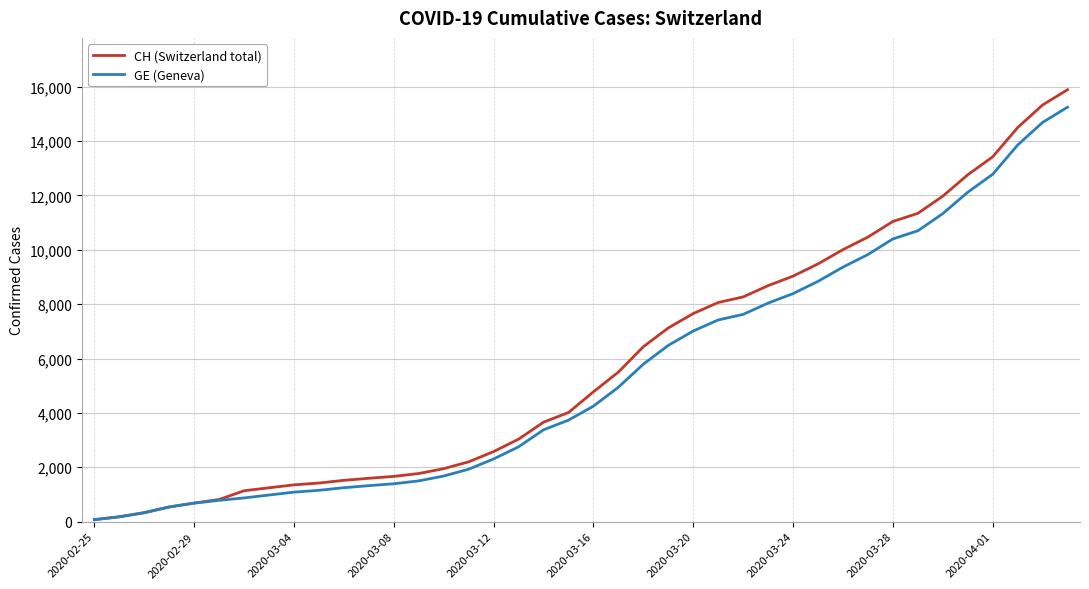

List the series in order of their overall mean, highest first.

CH (Switzerland total), GE (Geneva)